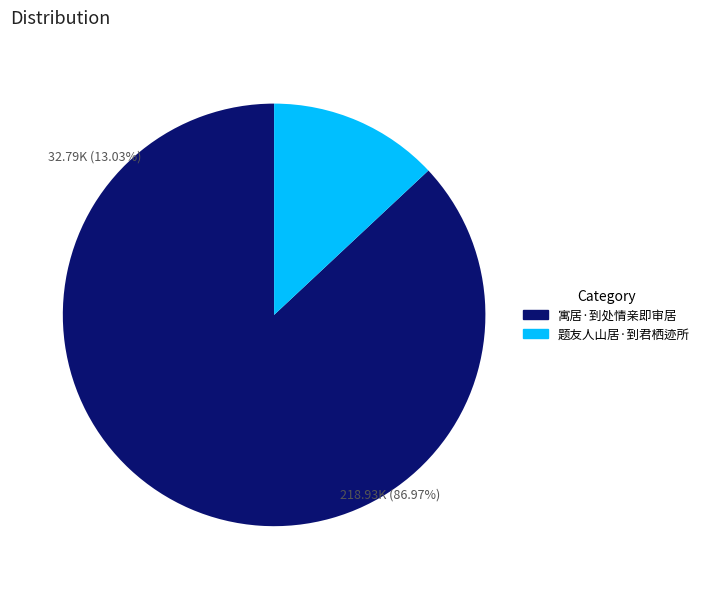

What is the smallest slice in the pie chart?

题友人山居·到君栖迹所